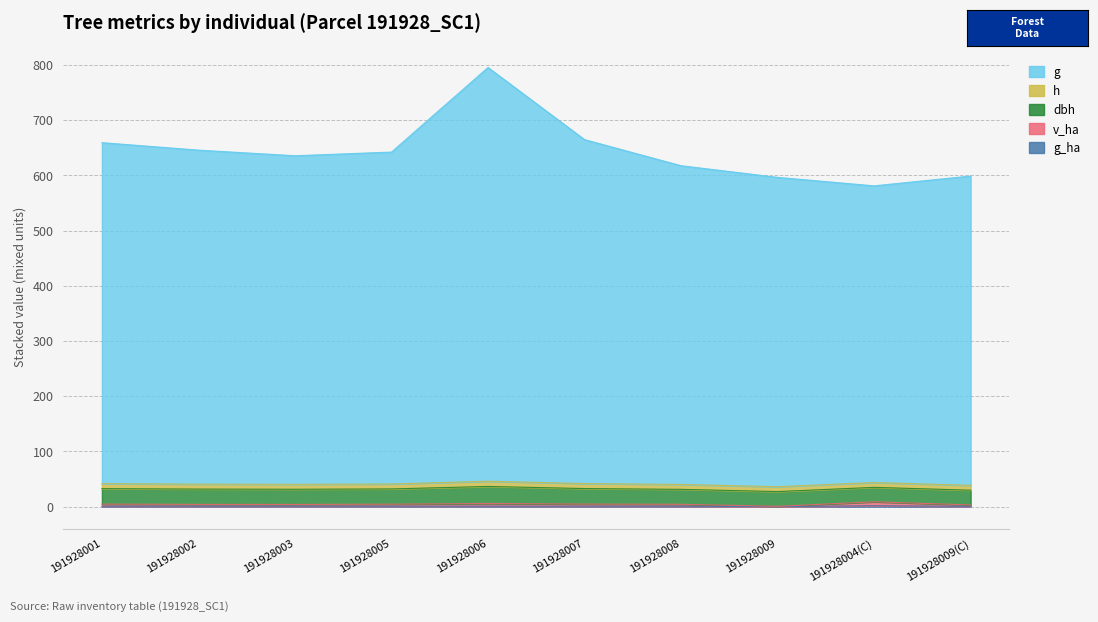

How many interior local valleys does the g_ha series have?

2